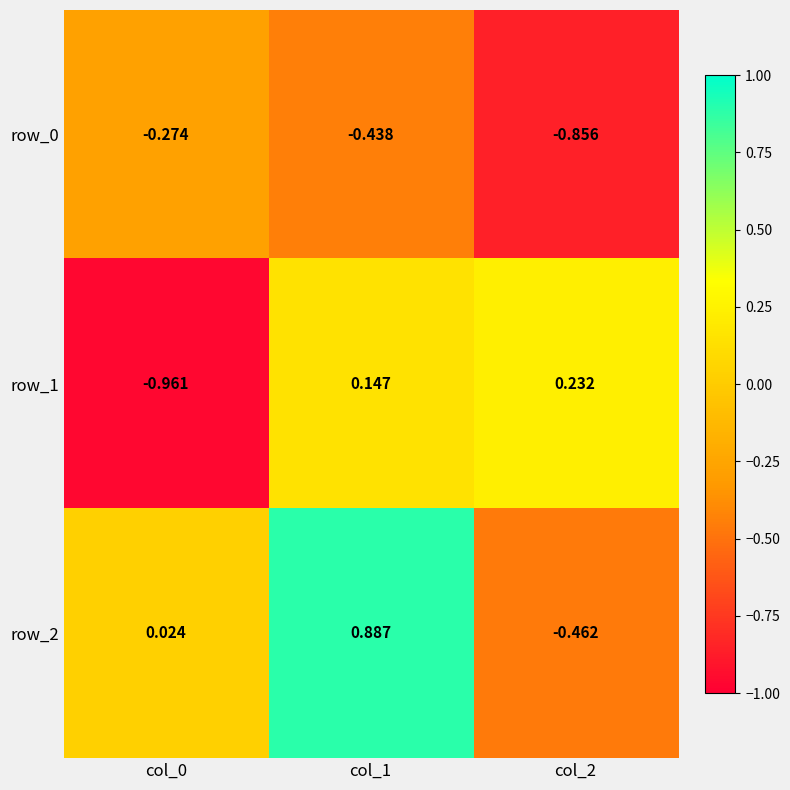

Reading right to left, transcribe all the data shown in this chart.

row_0: col_2=-0.9	col_1=-0.4	col_0=-0.3
row_1: col_2=0.2	col_1=0.1	col_0=-1.0
row_2: col_2=-0.5	col_1=0.9	col_0=0.0